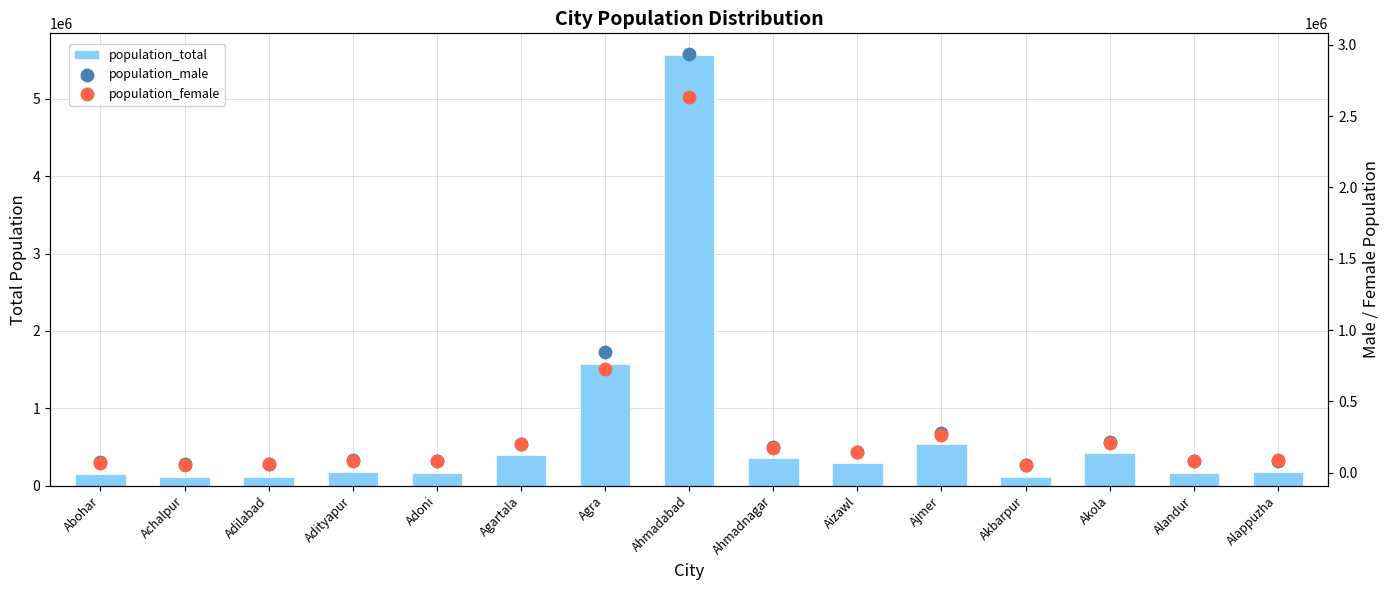

What are all the series names shown in the legend?

population_total, population_male, population_female